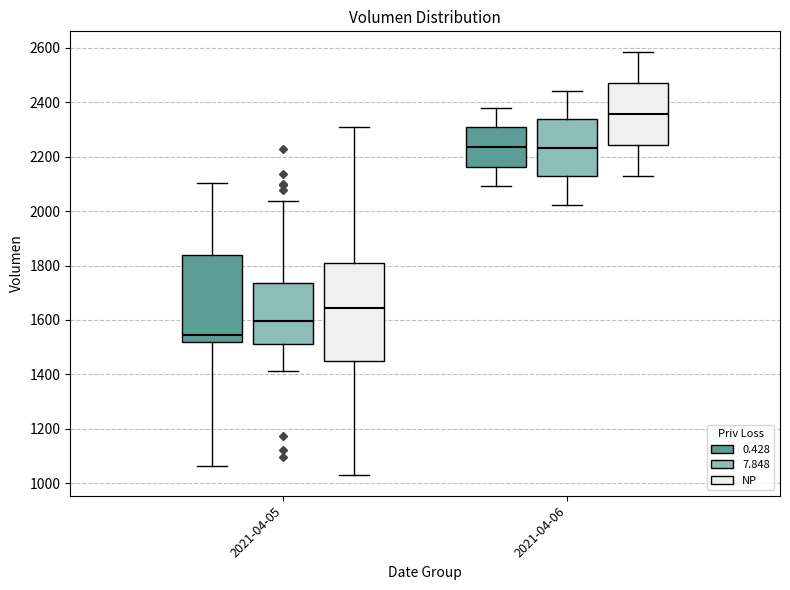

Where does the upper whisker of the box for 2021-04-05 (0.428) end on the y-axis? The values are not printed on the chart, so give them approximately, as read against the axis.

2100